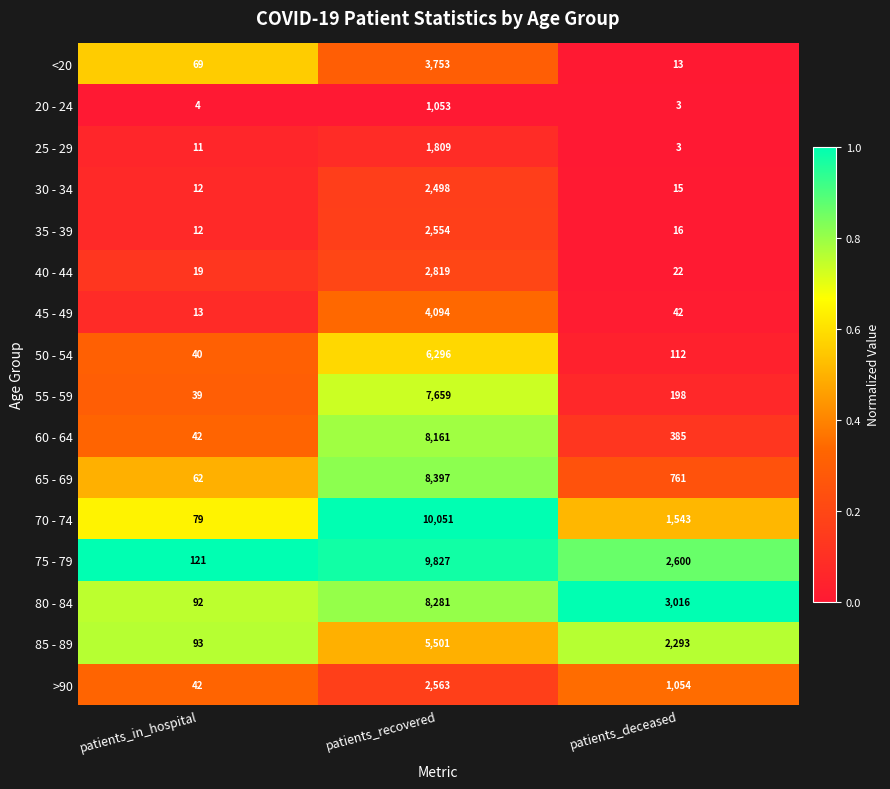

What is the spread (max minus min) of values at patients_in_hospital?

117